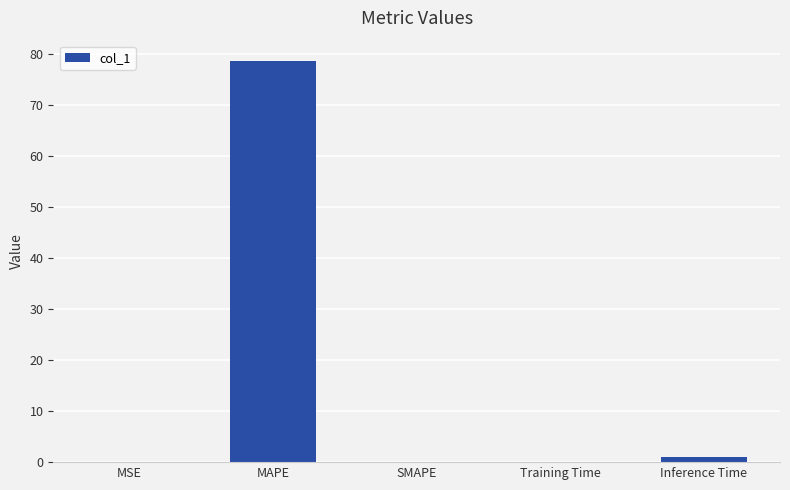

What is the sum of all values?

79.6